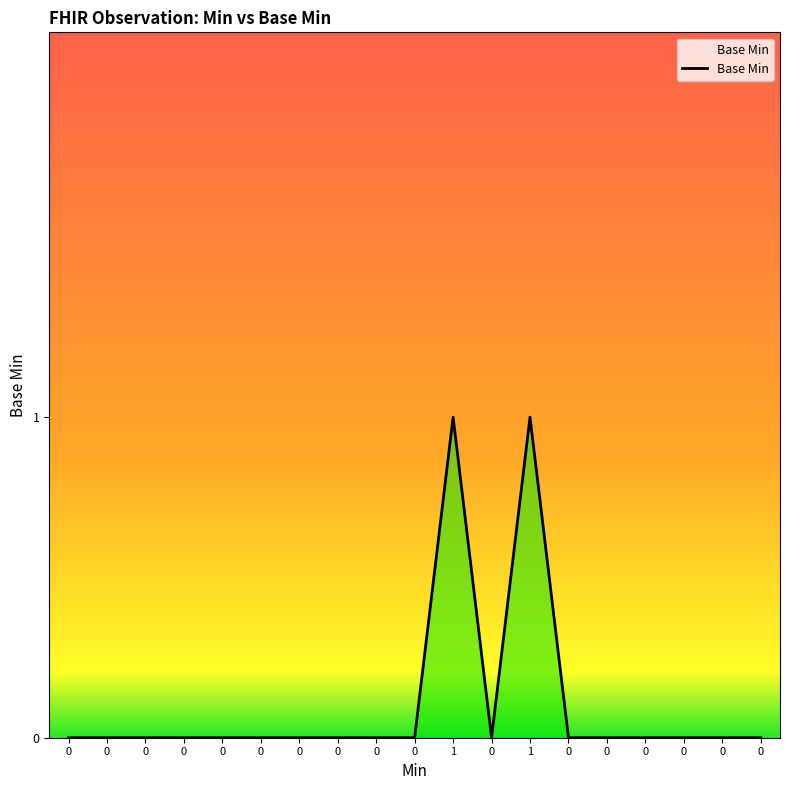

True or false: the data shows 0 at 0.

True